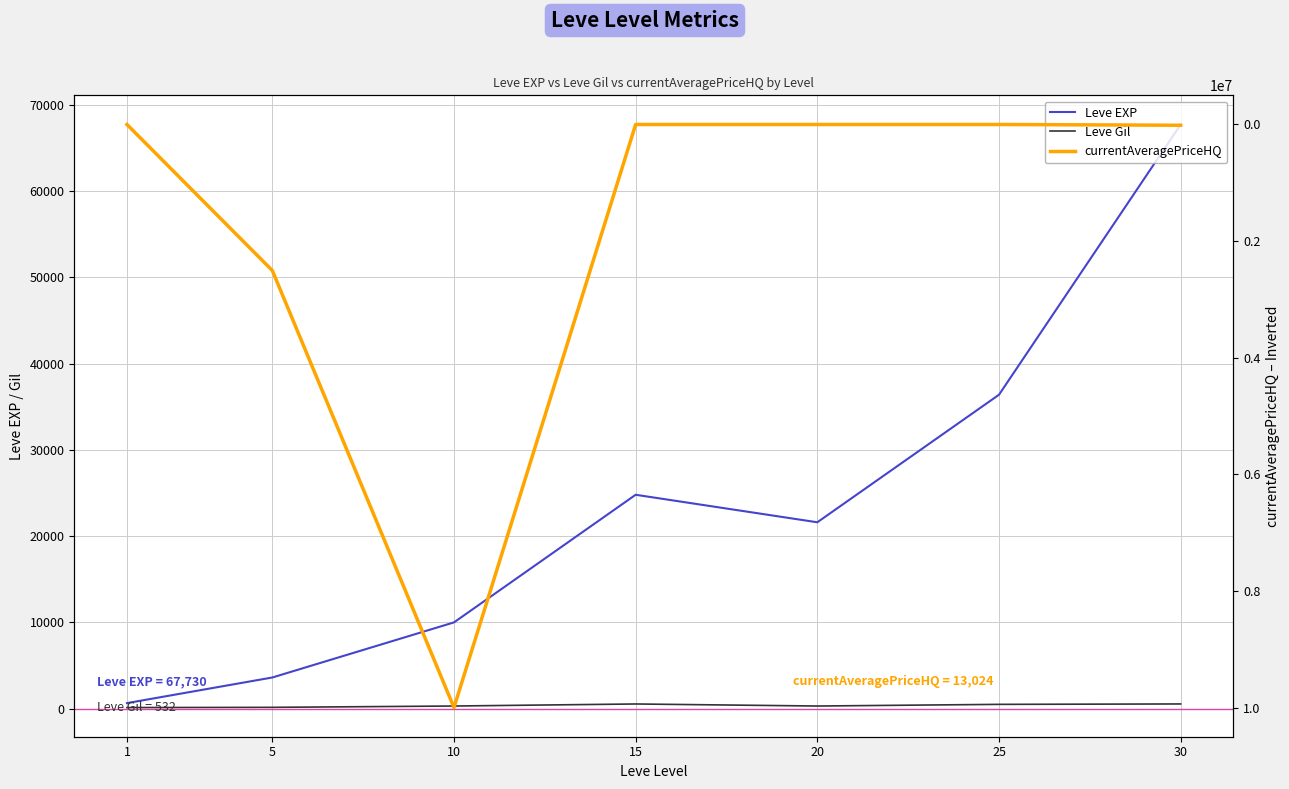

Reading right to left, extract all data points from this chart.

Leve EXP: 30=67730	25=36390	20=21600	15=24790	10=9990	5=3600	1=630
Leve Gil: 30=532	25=485	20=292	15=529	10=293	5=139	1=113
currentAveragePriceHQ: 30=13024	25=0	20=0	15=0	10=10000000	5=2504000	1=63